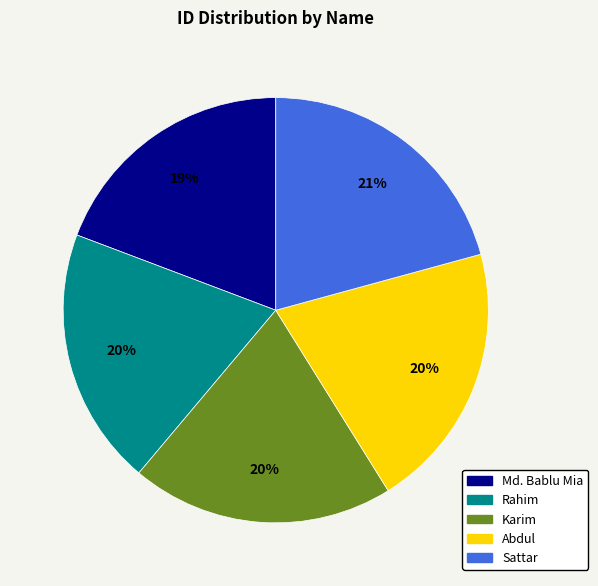

Is there a majority slice in this chart?

No